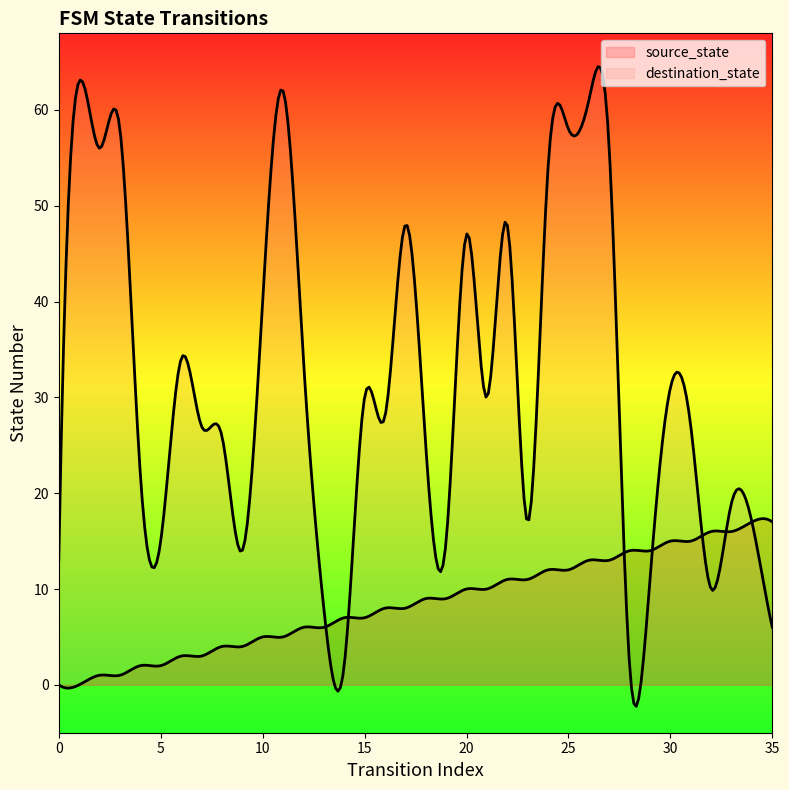

What is the value of the destination_state point at the 30th from the left?

11